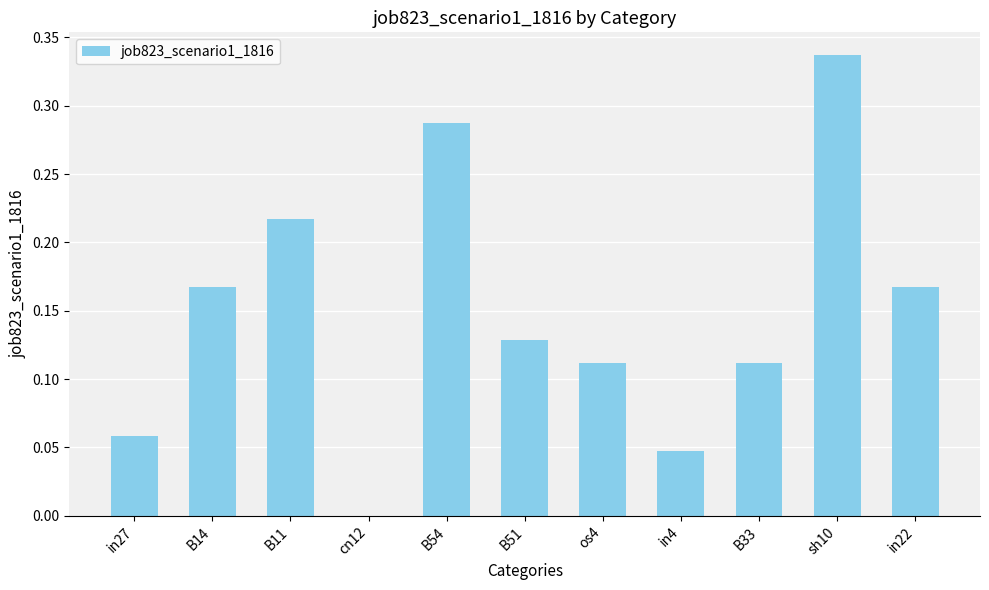

What is the sum of all values?

1.6